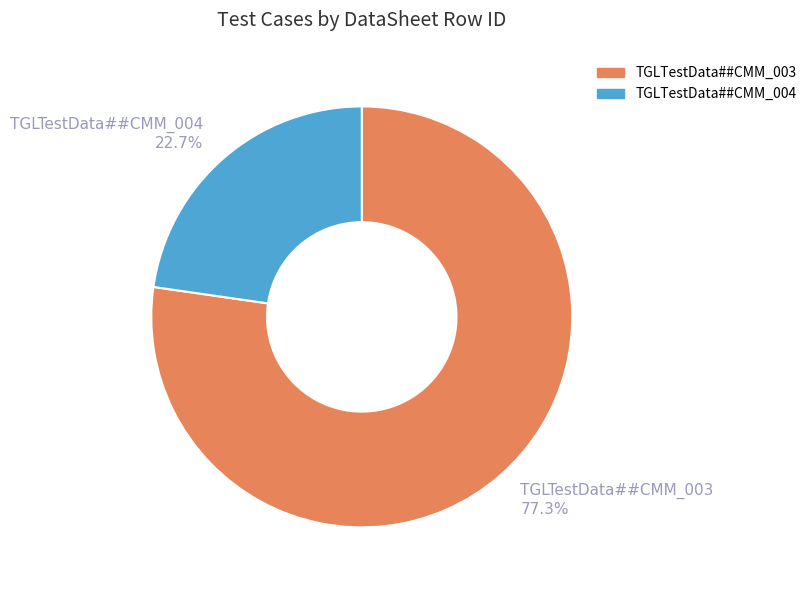

Between TGLTestData##CMM_003 and TGLTestData##CMM_004, which is larger?

TGLTestData##CMM_003